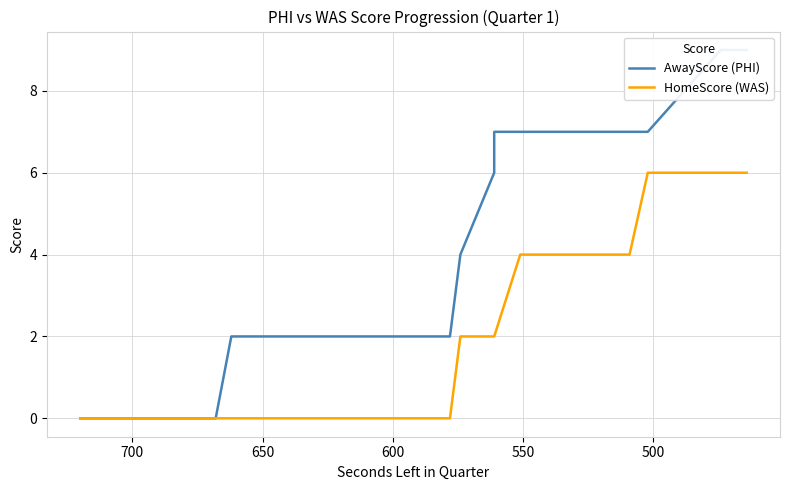

How many series are shown in this chart?

2